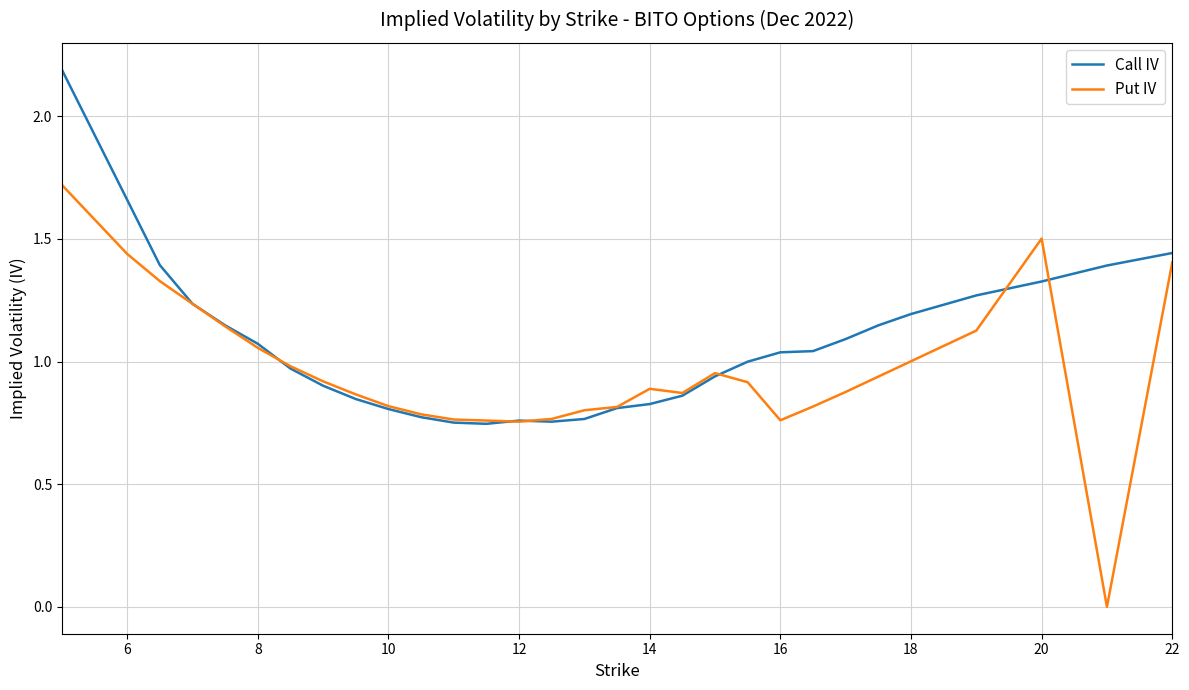

Which series has the largest total across all categories?

Call IV